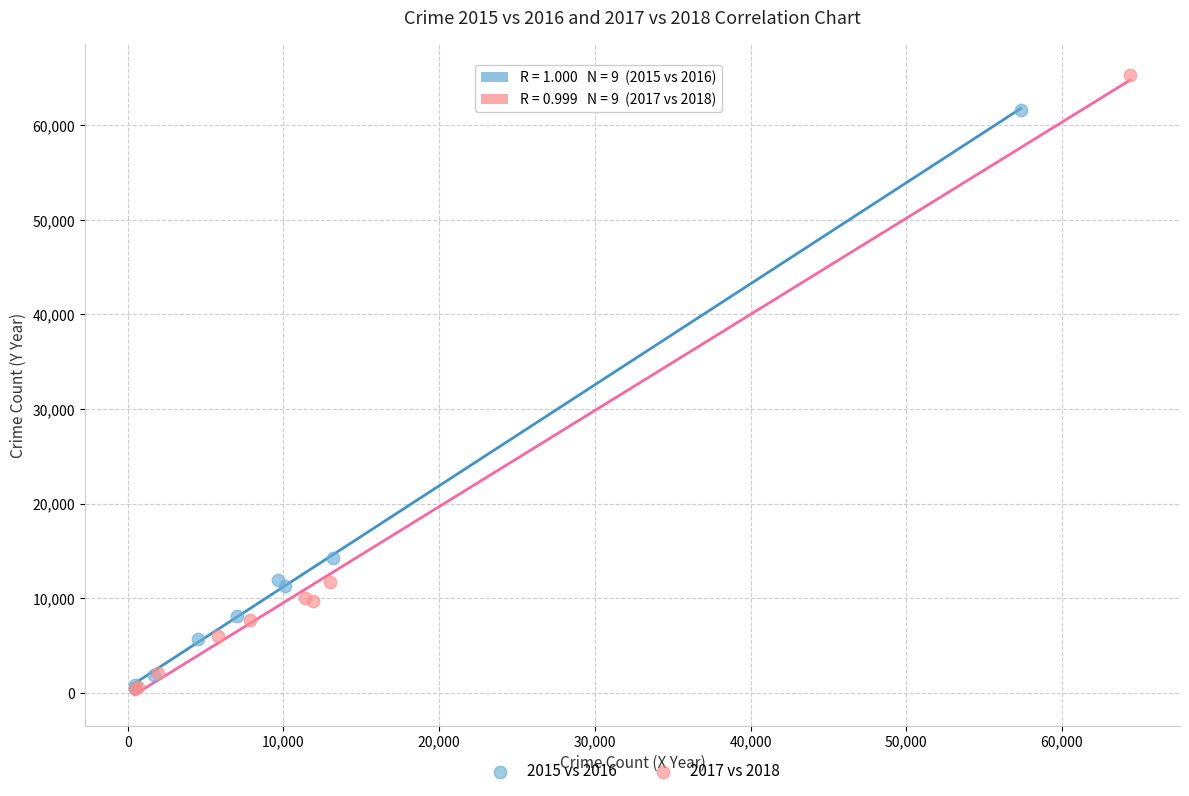

What are all the series names shown in the legend?

2015 vs 2016, 2017 vs 2018